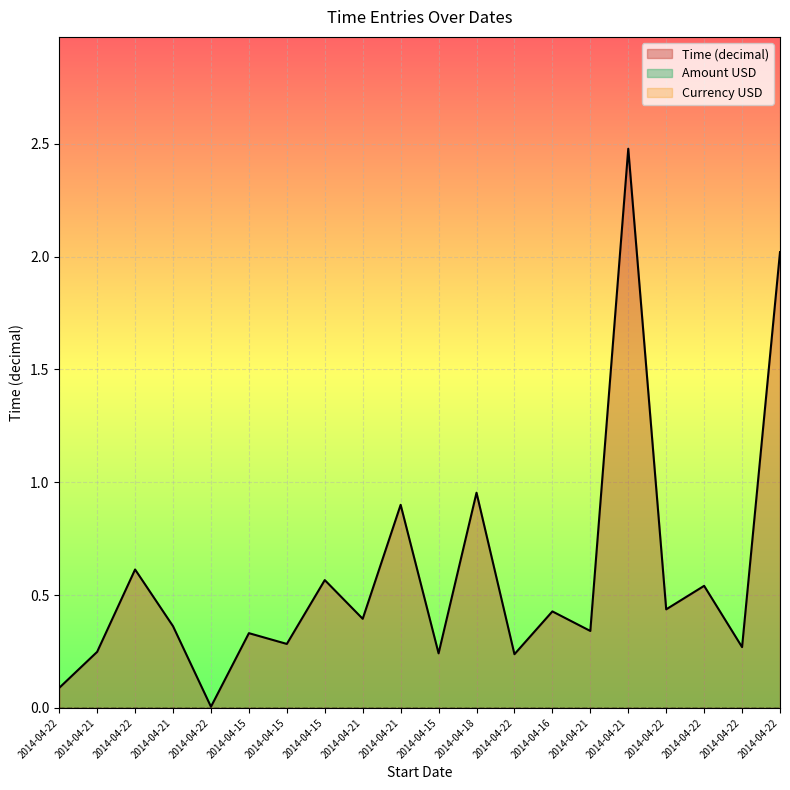

Which series has the largest total across all categories?

Time (decimal)